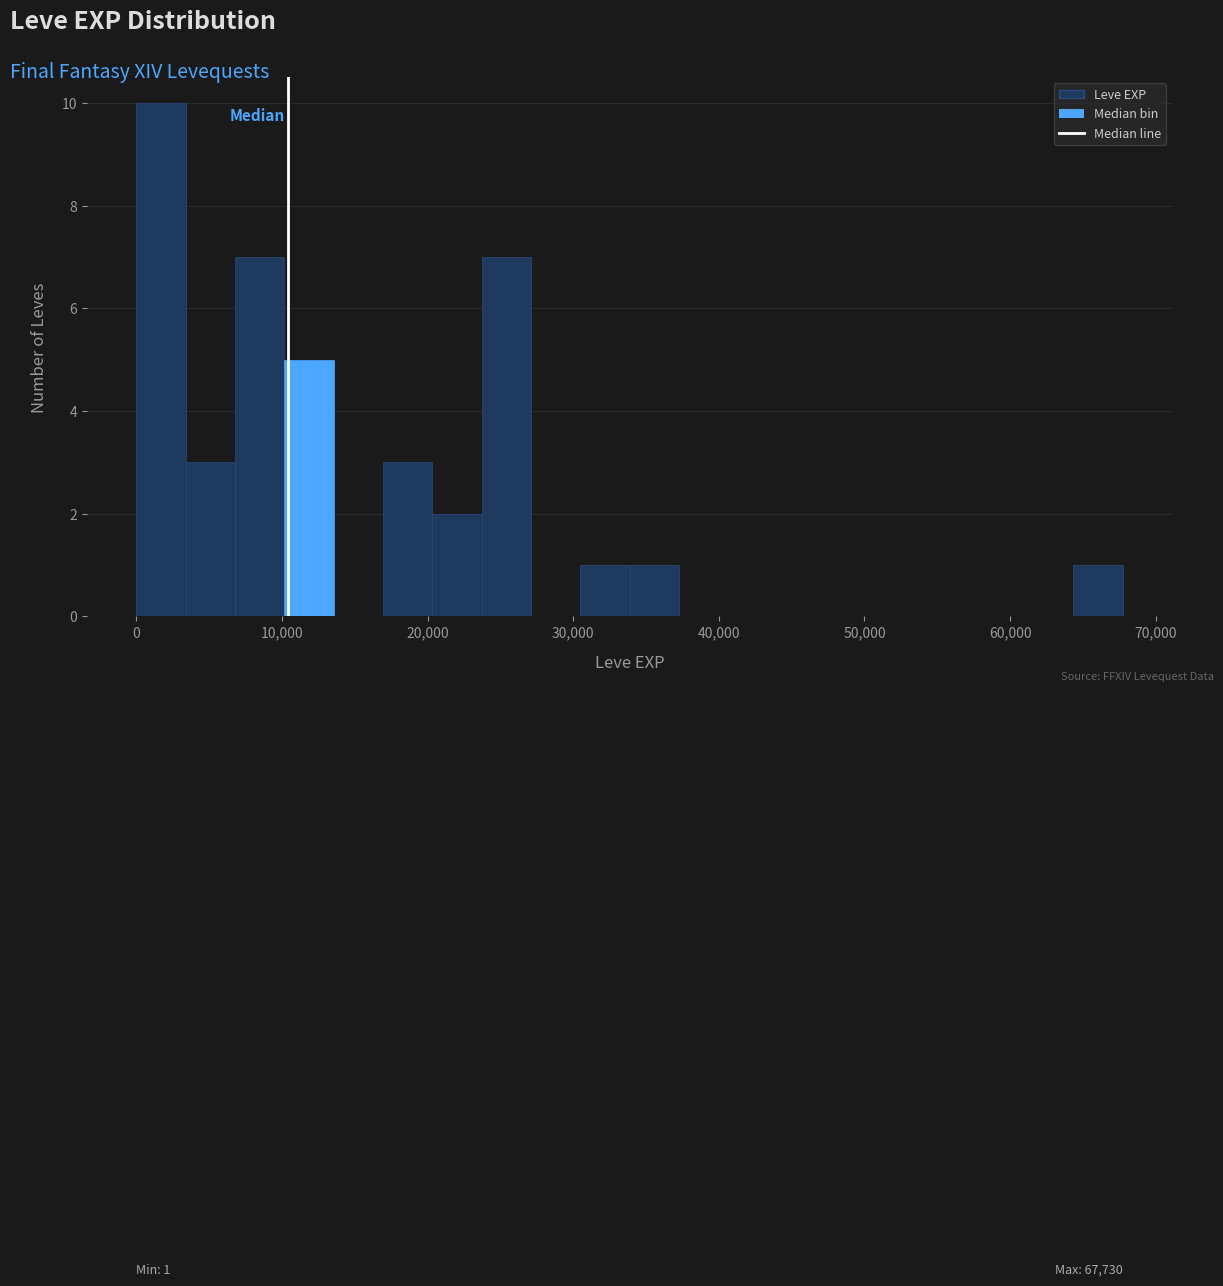

Around what value on the x-axis is the tallest bar? Give the approximate position of its centre, as read against the axis.

2000